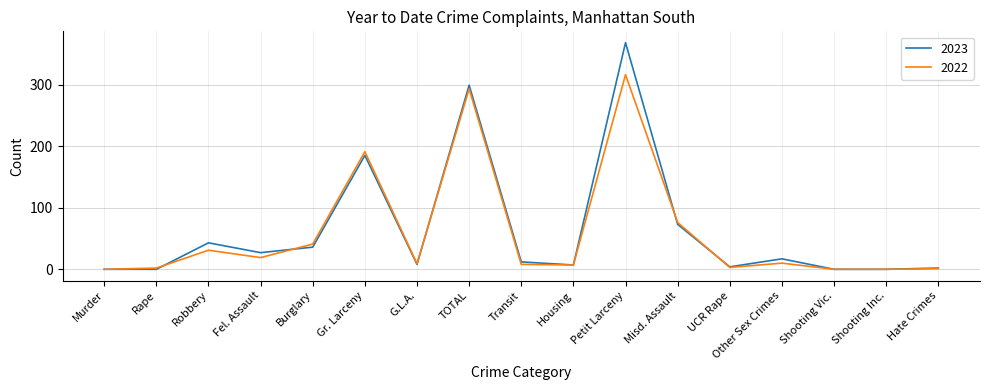

Is it true that 2023 equals 7 at Housing?

True